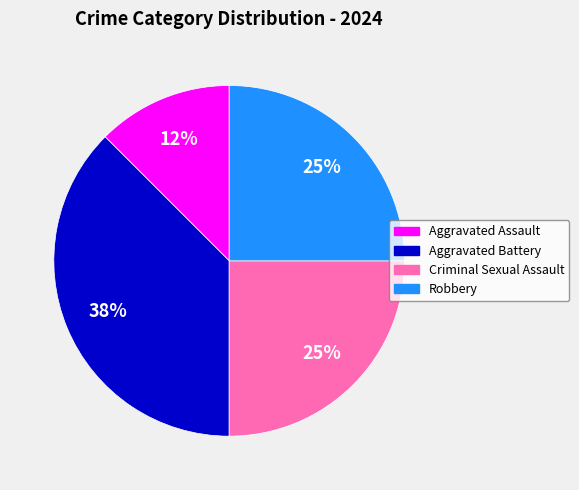

Is it true that Aggravated Battery is 43% of the pie?

False